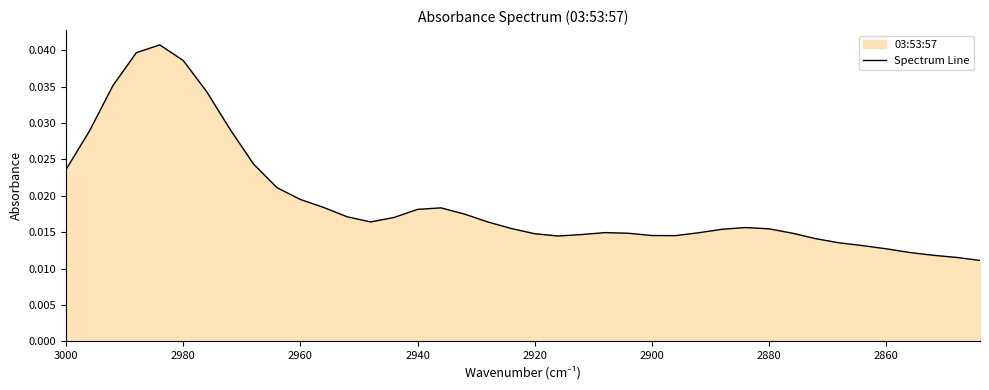

How many values are between 0 and 1?

40